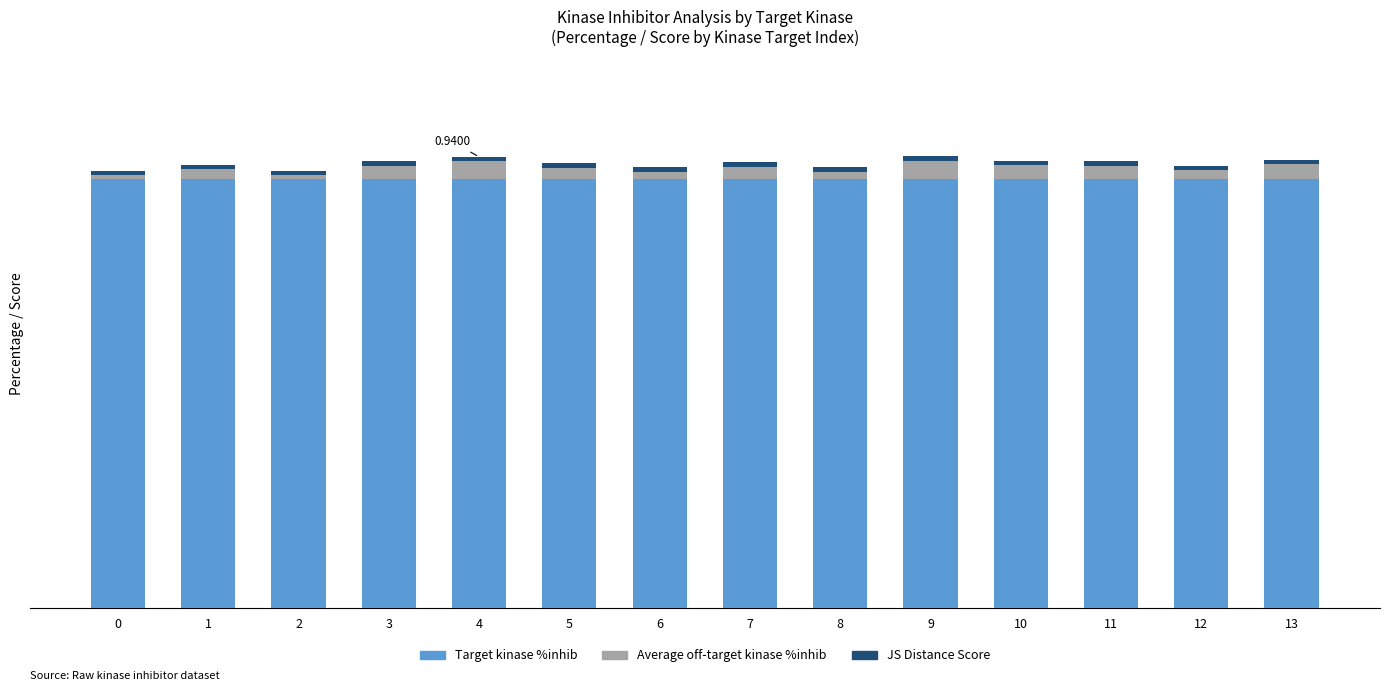

At 8, list the series in order from smallest to largest.

JS Distance Score, Average off-target kinase %inhib, Target kinase %inhib